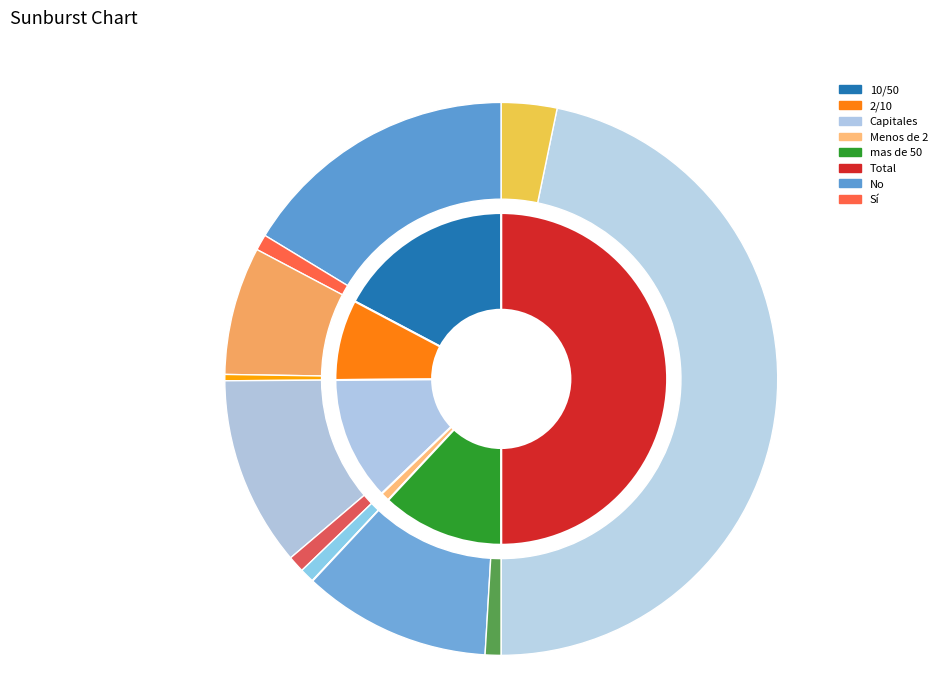

How many segments does this pie chart have?

6